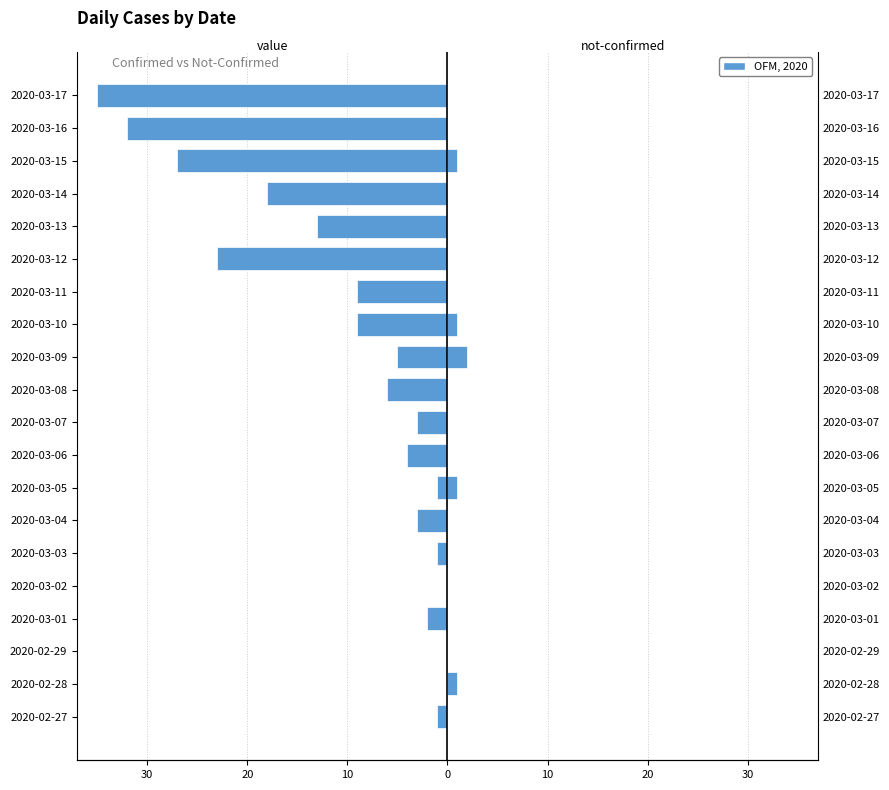

How many data points in value are less than -4?

10